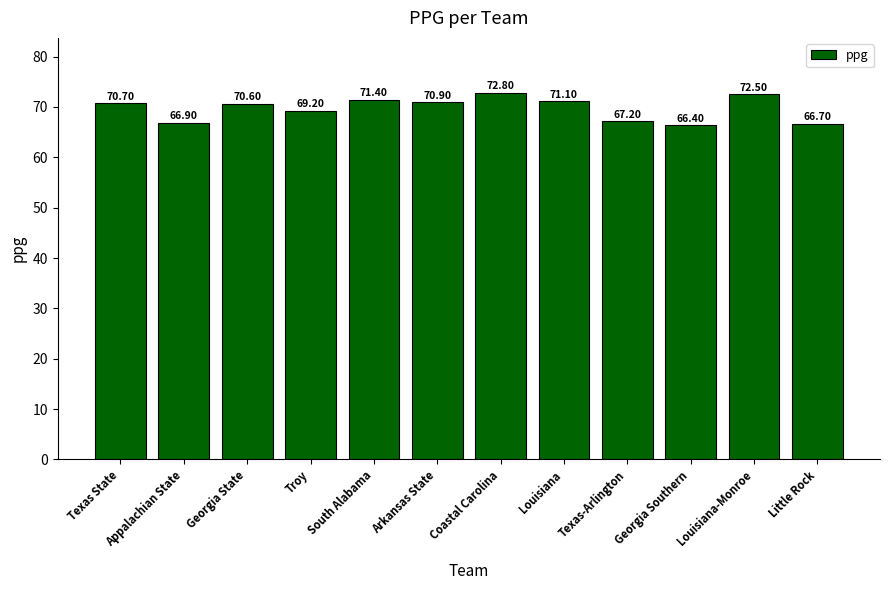

What is the label of the 7th bar from the right?

Arkansas State